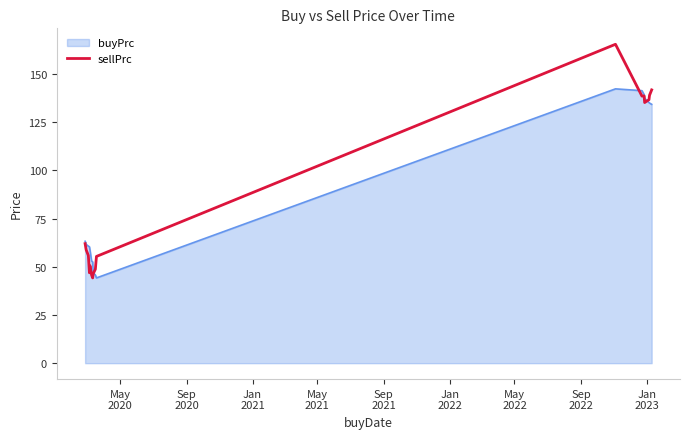

Rank the series by their maximum value, from highest to lowest.

sellPrc, buyPrc